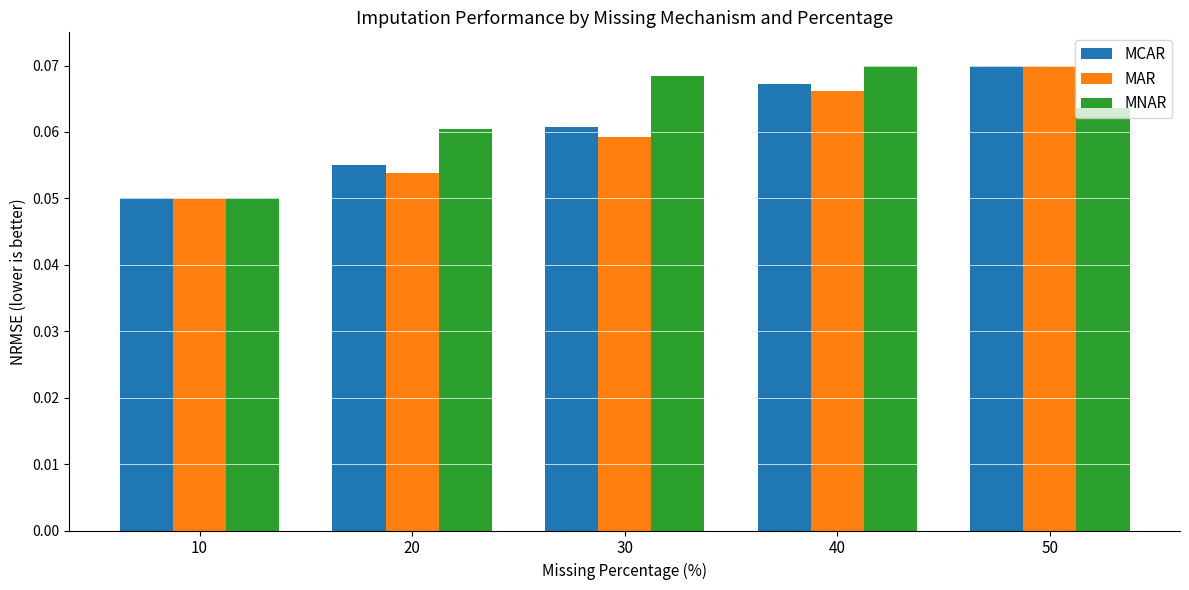

Which category has the lowest value across all series?

10